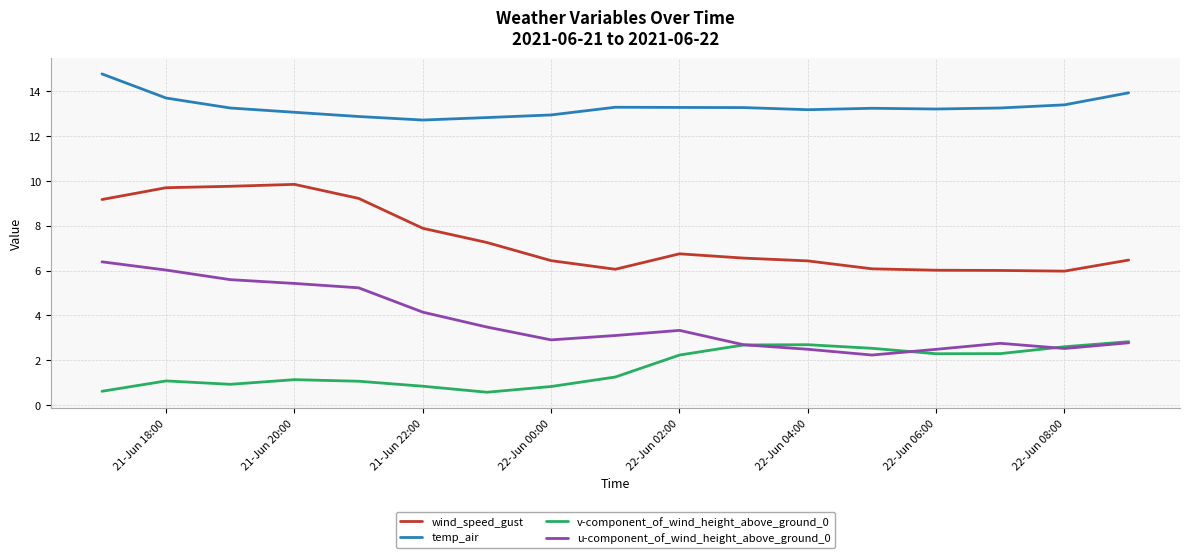

What is the maximum value shown in the chart?

14.8